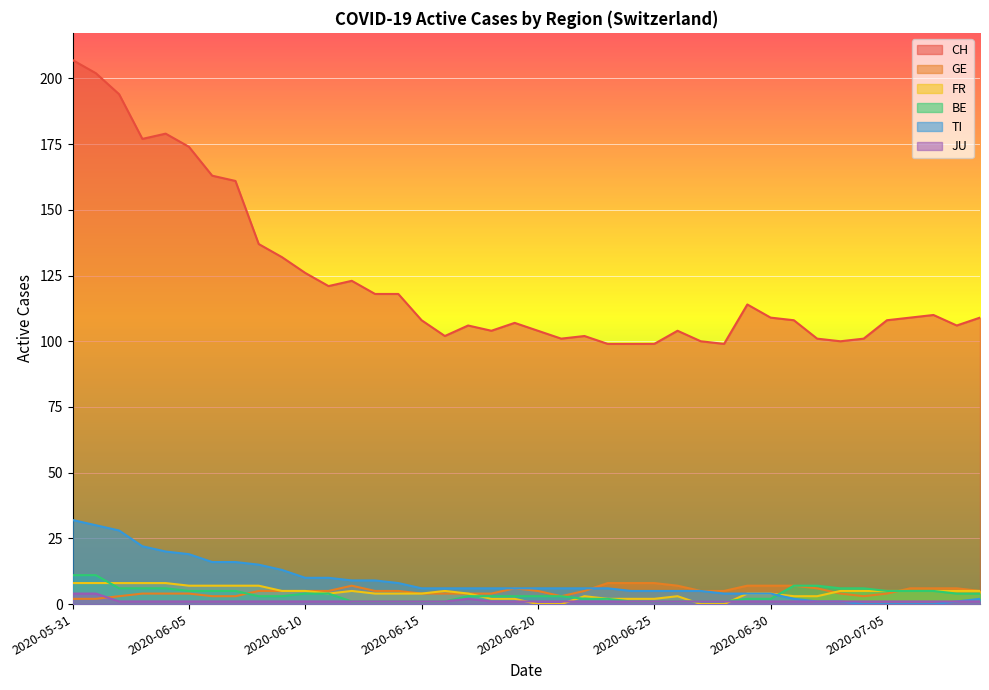

True or false: BE has more than 2 points higher than both neighbors.

False